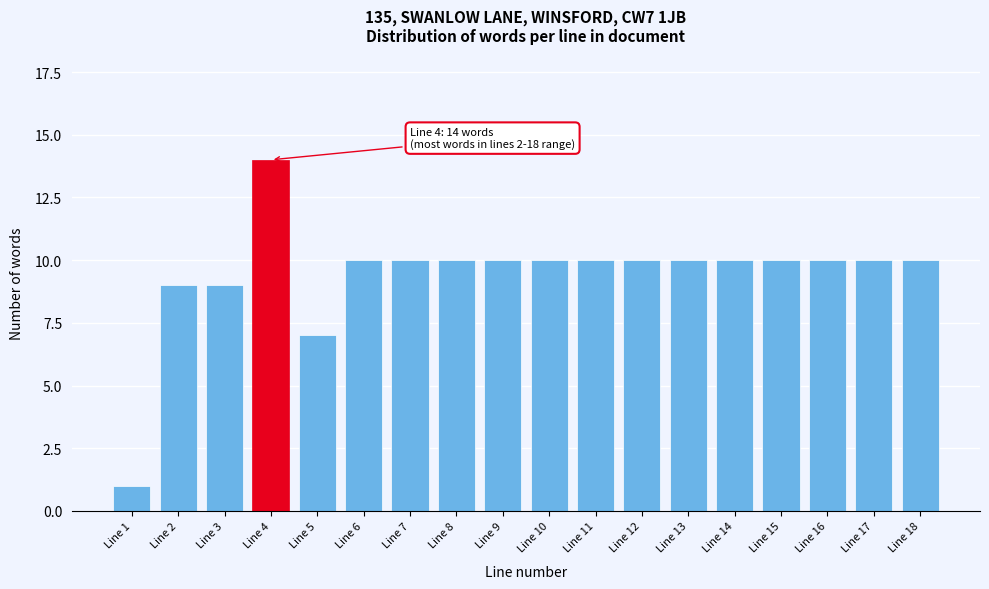

Reading right to left, what are all the values shown in this chart?

Line 18=10	Line 17=10	Line 16=10	Line 15=10	Line 14=10	Line 13=10	Line 12=10	Line 11=10	Line 10=10	Line 9=10	Line 8=10	Line 7=10	Line 6=10	Line 5=7	Line 4=14	Line 3=9	Line 2=9	Line 1=1